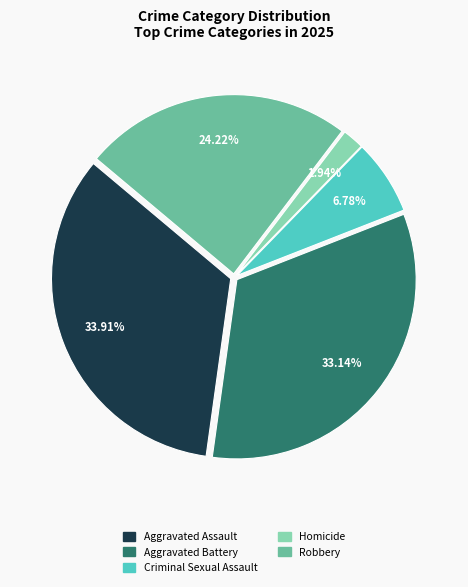

Which slice is the smallest?

Homicide